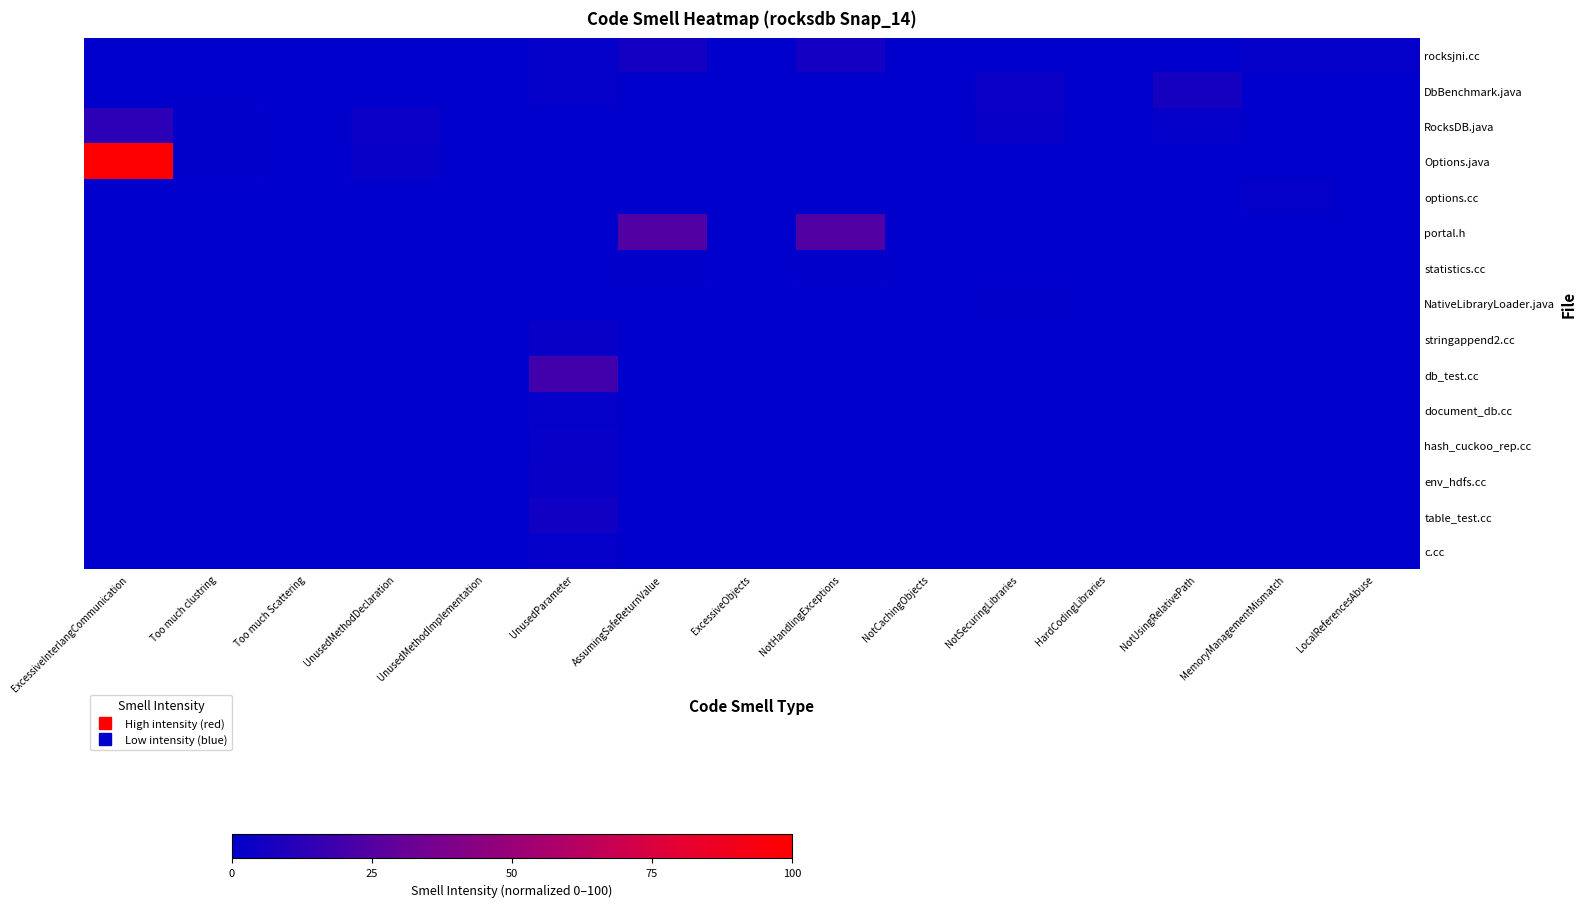

Reading left to right, transcribe all the data shown in this chart.

rocksjni.cc: ExcessiveInterlangCommunication=0.0	Too much clustring=0.0	Too much Scattering=0.0	UnusedMethodDeclaration=0.0	UnusedMethodImplementation=0.0	UnusedParameter=1.4	AssumingSafeReturnValue=6.2	ExcessiveObjects=0.0	NotHandlingExceptions=6.2	NotCachingObjects=0.0	NotSecuringLibraries=0.0	HardCodingLibraries=0.0	NotUsingRelativePath=0.0	MemoryManagementMismatch=1.4	LocalReferencesAbuse=1.4
DbBenchmark.java: ExcessiveInterlangCommunication=0.0	Too much clustring=0.0	Too much Scattering=0.0	UnusedMethodDeclaration=0.0	UnusedMethodImplementation=0.0	UnusedParameter=1.4	AssumingSafeReturnValue=0.0	ExcessiveObjects=0.0	NotHandlingExceptions=0.0	NotCachingObjects=0.0	NotSecuringLibraries=3.4	HardCodingLibraries=0.0	NotUsingRelativePath=6.8	MemoryManagementMismatch=0.0	LocalReferencesAbuse=0.0
RocksDB.java: ExcessiveInterlangCommunication=13.0	Too much clustring=0.7	Too much Scattering=0.0	UnusedMethodDeclaration=3.4	UnusedMethodImplementation=0.0	UnusedParameter=0.0	AssumingSafeReturnValue=0.0	ExcessiveObjects=0.0	NotHandlingExceptions=0.0	NotCachingObjects=0.0	NotSecuringLibraries=2.7	HardCodingLibraries=0.0	NotUsingRelativePath=1.4	MemoryManagementMismatch=0.0	LocalReferencesAbuse=0.0
Options.java: ExcessiveInterlangCommunication=100.0	Too much clustring=0.7	Too much Scattering=0.0	UnusedMethodDeclaration=2.1	UnusedMethodImplementation=0.0	UnusedParameter=0.0	AssumingSafeReturnValue=0.0	ExcessiveObjects=0.0	NotHandlingExceptions=0.0	NotCachingObjects=0.0	NotSecuringLibraries=0.0	HardCodingLibraries=0.0	NotUsingRelativePath=0.0	MemoryManagementMismatch=0.0	LocalReferencesAbuse=0.0
options.cc: ExcessiveInterlangCommunication=0.0	Too much clustring=0.0	Too much Scattering=0.0	UnusedMethodDeclaration=0.0	UnusedMethodImplementation=0.0	UnusedParameter=0.0	AssumingSafeReturnValue=0.0	ExcessiveObjects=0.0	NotHandlingExceptions=0.0	NotCachingObjects=0.0	NotSecuringLibraries=0.0	HardCodingLibraries=0.0	NotUsingRelativePath=0.0	MemoryManagementMismatch=1.4	LocalReferencesAbuse=0.0
portal.h: ExcessiveInterlangCommunication=0.0	Too much clustring=0.0	Too much Scattering=0.0	UnusedMethodDeclaration=0.0	UnusedMethodImplementation=0.0	UnusedParameter=0.0	AssumingSafeReturnValue=24.0	ExcessiveObjects=0.0	NotHandlingExceptions=24.0	NotCachingObjects=0.0	NotSecuringLibraries=0.0	HardCodingLibraries=0.0	NotUsingRelativePath=0.0	MemoryManagementMismatch=0.0	LocalReferencesAbuse=0.0
statistics.cc: ExcessiveInterlangCommunication=0.0	Too much clustring=0.0	Too much Scattering=0.0	UnusedMethodDeclaration=0.0	UnusedMethodImplementation=0.0	UnusedParameter=0.0	AssumingSafeReturnValue=0.7	ExcessiveObjects=0.0	NotHandlingExceptions=0.7	NotCachingObjects=0.0	NotSecuringLibraries=0.0	HardCodingLibraries=0.0	NotUsingRelativePath=0.0	MemoryManagementMismatch=0.0	LocalReferencesAbuse=0.0
NativeLibraryLoader.java: ExcessiveInterlangCommunication=0.0	Too much clustring=0.0	Too much Scattering=0.0	UnusedMethodDeclaration=0.0	UnusedMethodImplementation=0.0	UnusedParameter=0.0	AssumingSafeReturnValue=0.0	ExcessiveObjects=0.0	NotHandlingExceptions=0.0	NotCachingObjects=0.0	NotSecuringLibraries=0.7	HardCodingLibraries=0.0	NotUsingRelativePath=0.0	MemoryManagementMismatch=0.0	LocalReferencesAbuse=0.0
stringappend2.cc: ExcessiveInterlangCommunication=0.0	Too much clustring=0.0	Too much Scattering=0.0	UnusedMethodDeclaration=0.0	UnusedMethodImplementation=0.0	UnusedParameter=2.7	AssumingSafeReturnValue=0.0	ExcessiveObjects=0.0	NotHandlingExceptions=0.0	NotCachingObjects=0.0	NotSecuringLibraries=0.0	HardCodingLibraries=0.0	NotUsingRelativePath=0.0	MemoryManagementMismatch=0.0	LocalReferencesAbuse=0.0
db_test.cc: ExcessiveInterlangCommunication=0.0	Too much clustring=0.0	Too much Scattering=0.0	UnusedMethodDeclaration=0.0	UnusedMethodImplementation=0.0	UnusedParameter=19.2	AssumingSafeReturnValue=0.0	ExcessiveObjects=0.0	NotHandlingExceptions=0.0	NotCachingObjects=0.0	NotSecuringLibraries=0.0	HardCodingLibraries=0.0	NotUsingRelativePath=0.0	MemoryManagementMismatch=0.0	LocalReferencesAbuse=0.0
document_db.cc: ExcessiveInterlangCommunication=0.0	Too much clustring=0.0	Too much Scattering=0.0	UnusedMethodDeclaration=0.0	UnusedMethodImplementation=0.0	UnusedParameter=1.4	AssumingSafeReturnValue=0.0	ExcessiveObjects=0.0	NotHandlingExceptions=0.0	NotCachingObjects=0.0	NotSecuringLibraries=0.0	HardCodingLibraries=0.0	NotUsingRelativePath=0.0	MemoryManagementMismatch=0.0	LocalReferencesAbuse=0.0
hash_cuckoo_rep.cc: ExcessiveInterlangCommunication=0.0	Too much clustring=0.0	Too much Scattering=0.0	UnusedMethodDeclaration=0.0	UnusedMethodImplementation=0.0	UnusedParameter=2.1	AssumingSafeReturnValue=0.0	ExcessiveObjects=0.0	NotHandlingExceptions=0.0	NotCachingObjects=0.0	NotSecuringLibraries=0.0	HardCodingLibraries=0.0	NotUsingRelativePath=0.0	MemoryManagementMismatch=0.0	LocalReferencesAbuse=0.0
env_hdfs.cc: ExcessiveInterlangCommunication=0.0	Too much clustring=0.0	Too much Scattering=0.0	UnusedMethodDeclaration=0.0	UnusedMethodImplementation=0.0	UnusedParameter=2.7	AssumingSafeReturnValue=0.0	ExcessiveObjects=0.0	NotHandlingExceptions=0.0	NotCachingObjects=0.0	NotSecuringLibraries=0.0	HardCodingLibraries=0.0	NotUsingRelativePath=0.0	MemoryManagementMismatch=0.0	LocalReferencesAbuse=0.0
table_test.cc: ExcessiveInterlangCommunication=0.0	Too much clustring=0.0	Too much Scattering=0.0	UnusedMethodDeclaration=0.0	UnusedMethodImplementation=0.0	UnusedParameter=4.8	AssumingSafeReturnValue=0.0	ExcessiveObjects=0.0	NotHandlingExceptions=0.0	NotCachingObjects=0.0	NotSecuringLibraries=0.0	HardCodingLibraries=0.0	NotUsingRelativePath=0.0	MemoryManagementMismatch=0.0	LocalReferencesAbuse=0.0
c.cc: ExcessiveInterlangCommunication=0.0	Too much clustring=0.0	Too much Scattering=0.0	UnusedMethodDeclaration=0.0	UnusedMethodImplementation=0.0	UnusedParameter=1.4	AssumingSafeReturnValue=0.0	ExcessiveObjects=0.0	NotHandlingExceptions=0.0	NotCachingObjects=0.0	NotSecuringLibraries=0.0	HardCodingLibraries=0.0	NotUsingRelativePath=0.0	MemoryManagementMismatch=0.0	LocalReferencesAbuse=0.0